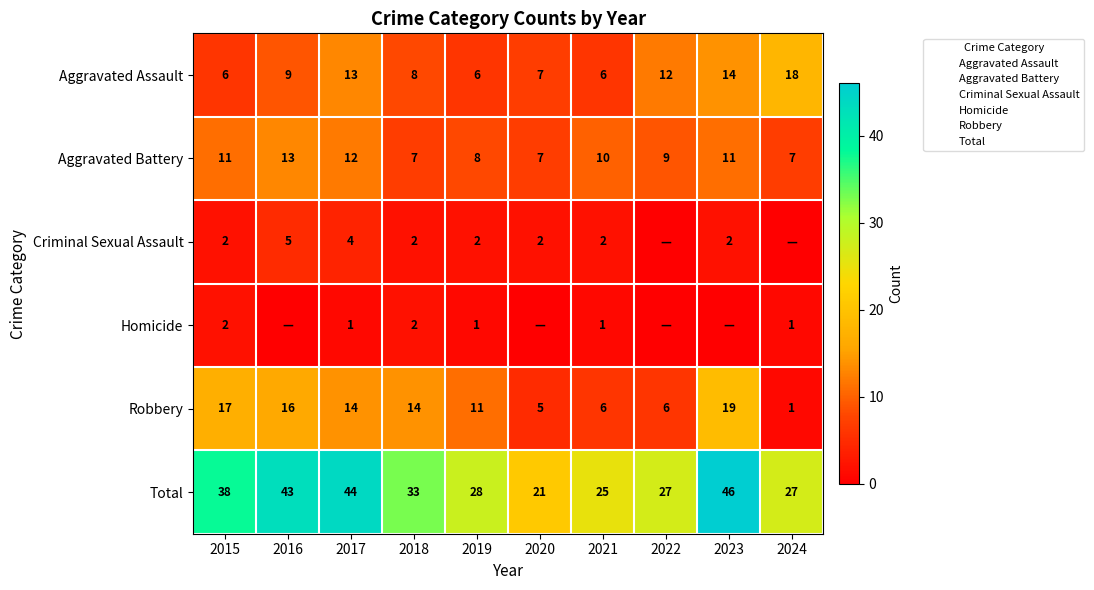

What is the average value of the Aggravated Battery series?

10